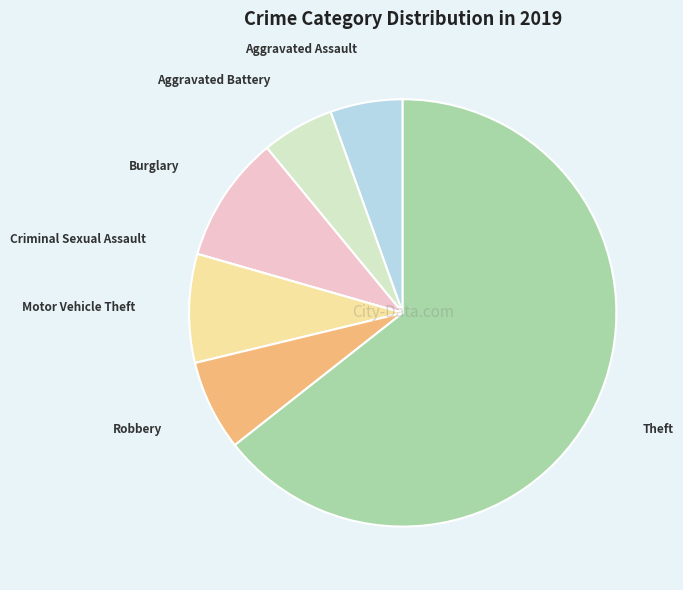

What is the largest slice in the pie chart?

Theft